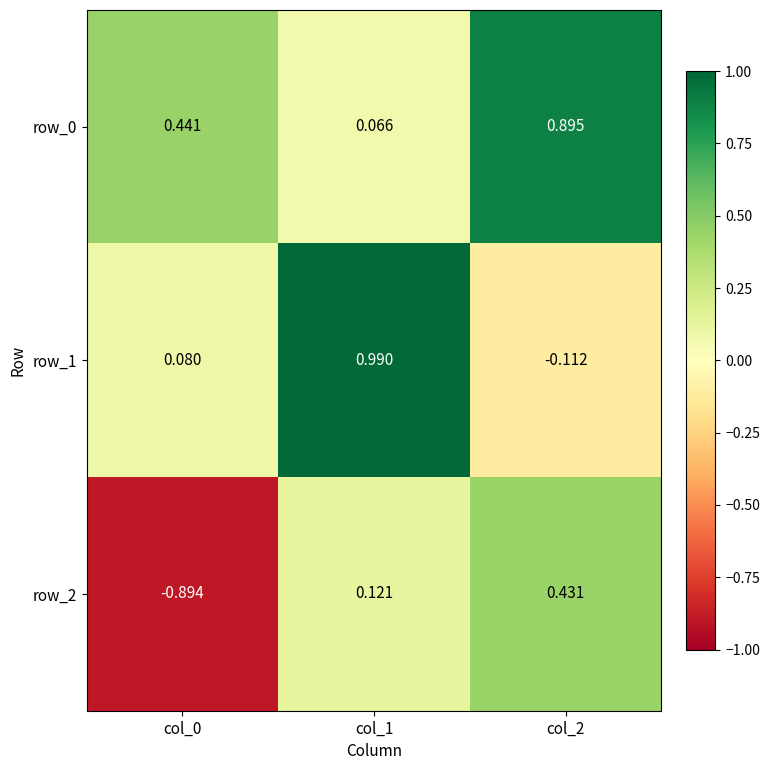

The row_0 series shows 0.1 at col_1. True or false?

True